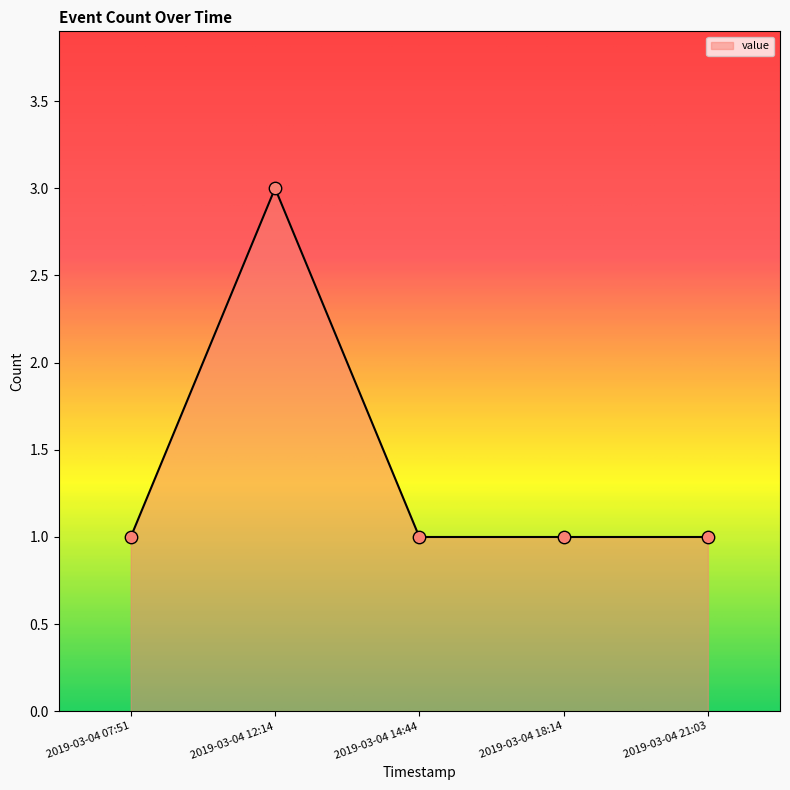

Approximately how many times larger is the value at 2019-03-04 18:14 compared to 2019-03-04 12:14?

0.3